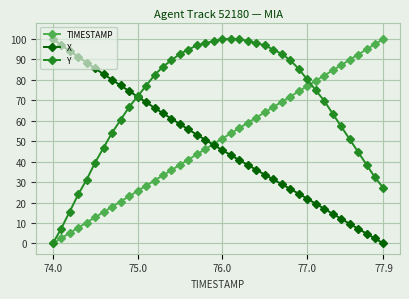

True or false: X has more than 1 points higher than both neighbors.

False